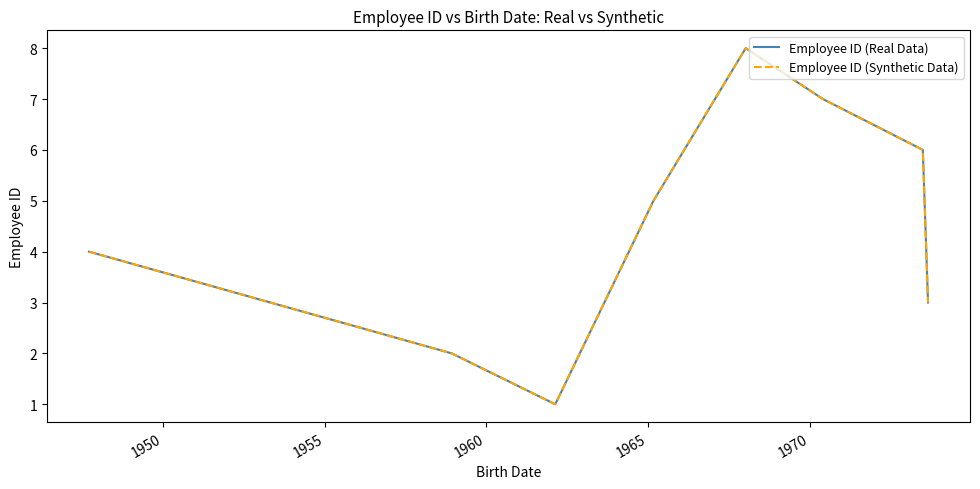

Does the chart have visible grid lines?

No